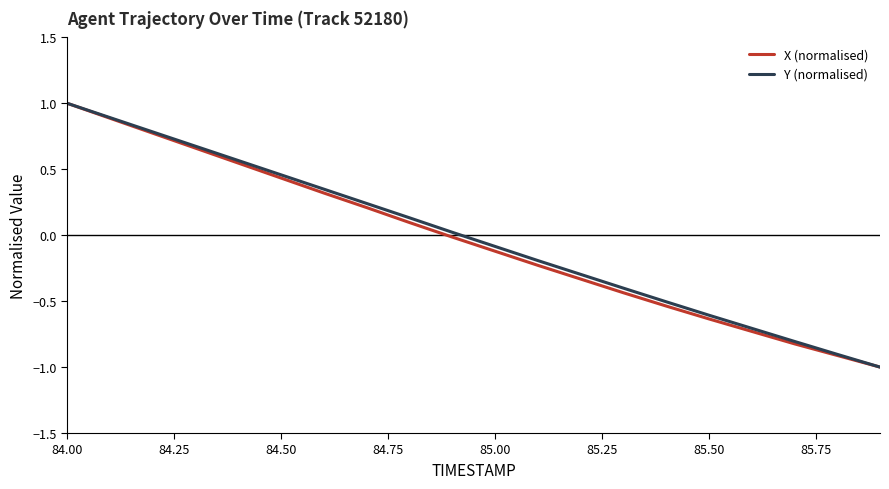

What is the smallest value displayed?

-1.0